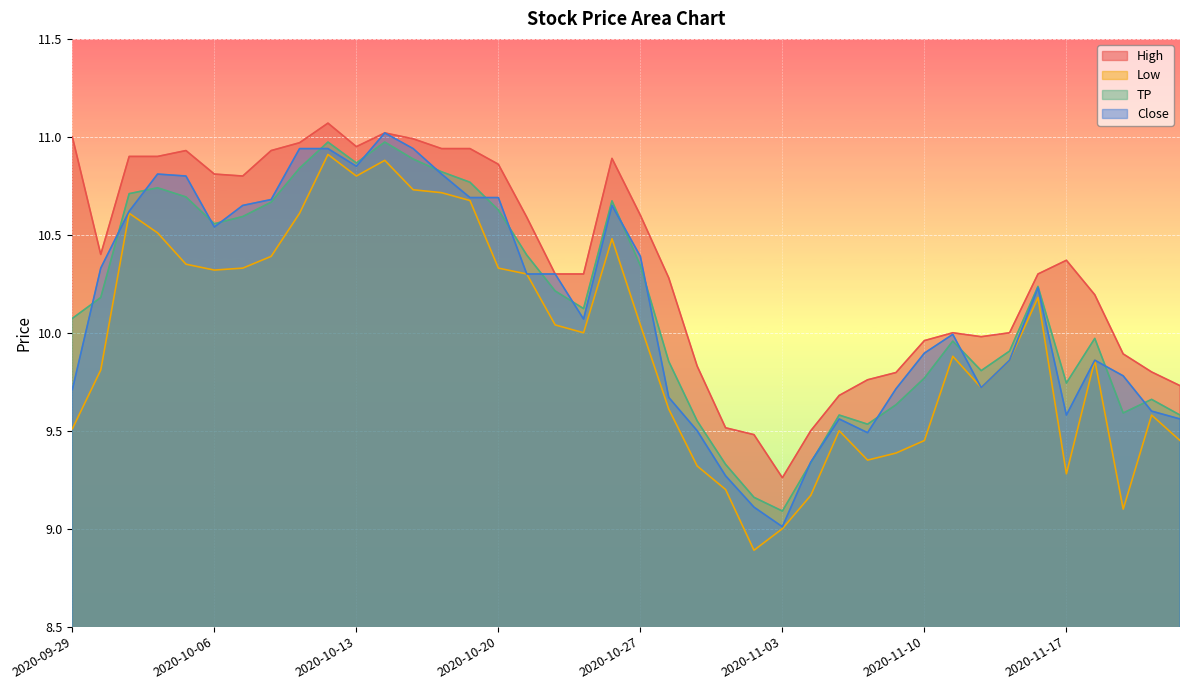

Does the chart display data point markers on the line(s)?

No